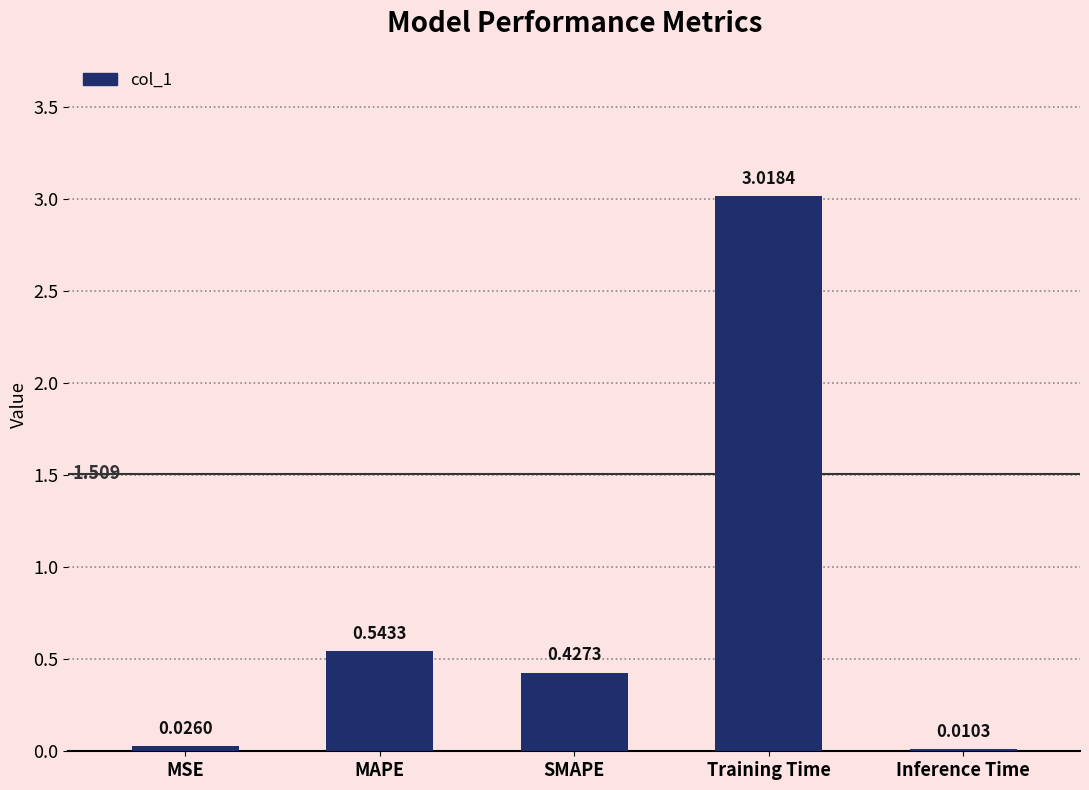

Which label corresponds to the largest value in the chart?

Training Time